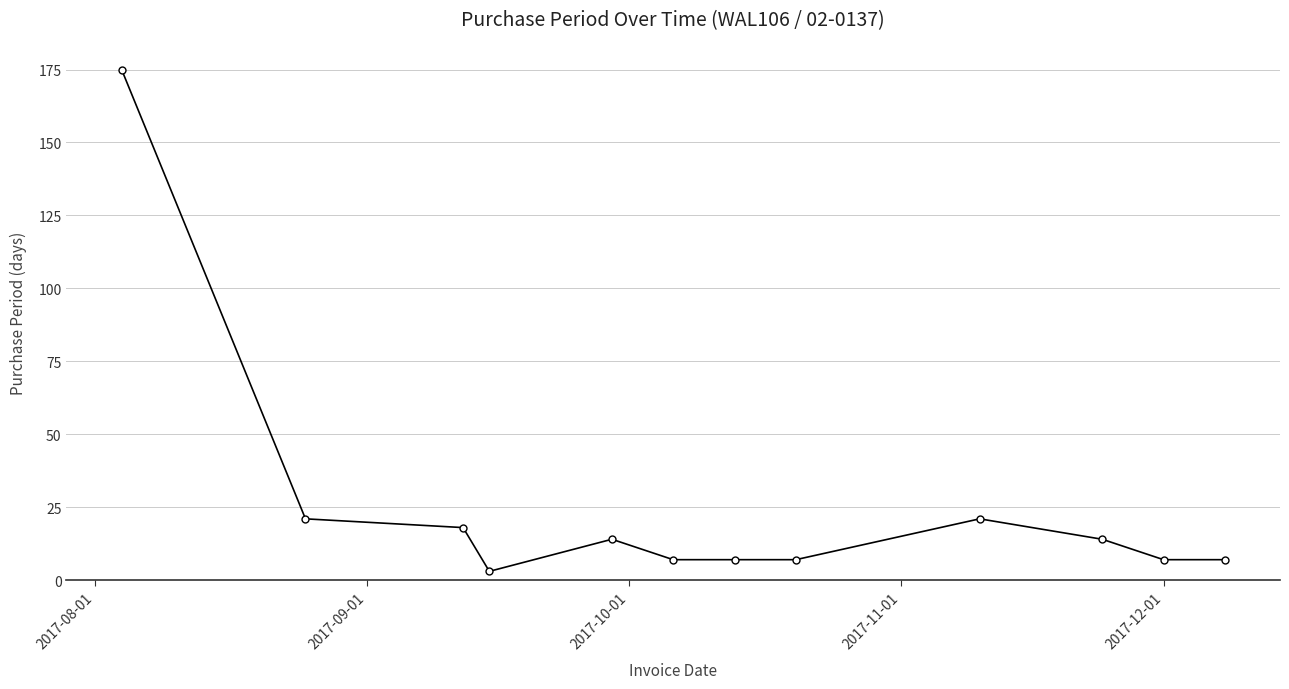

What is the value of the 10th point from the left?

14